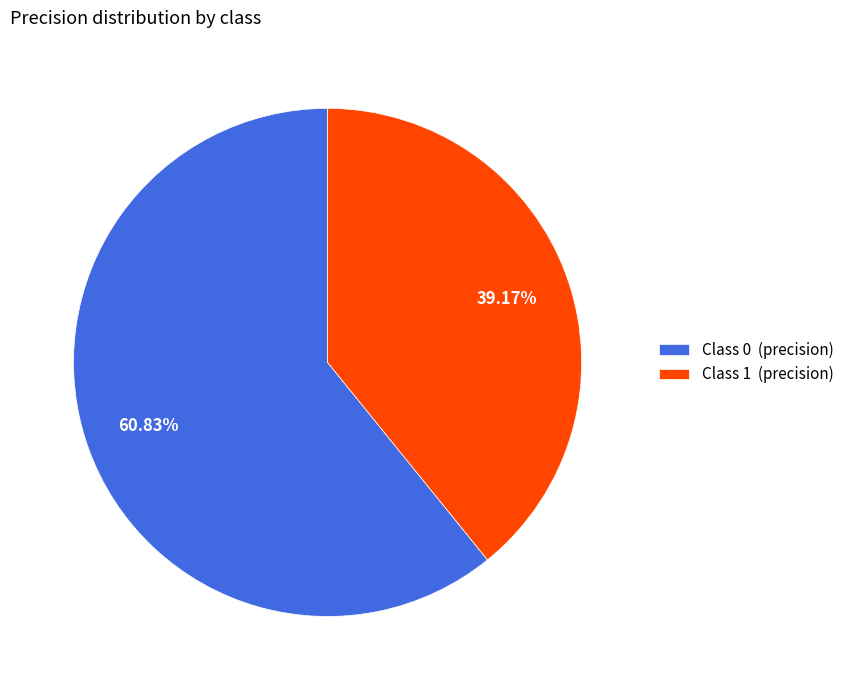

What is the majority slice?

Class 0 (precision)